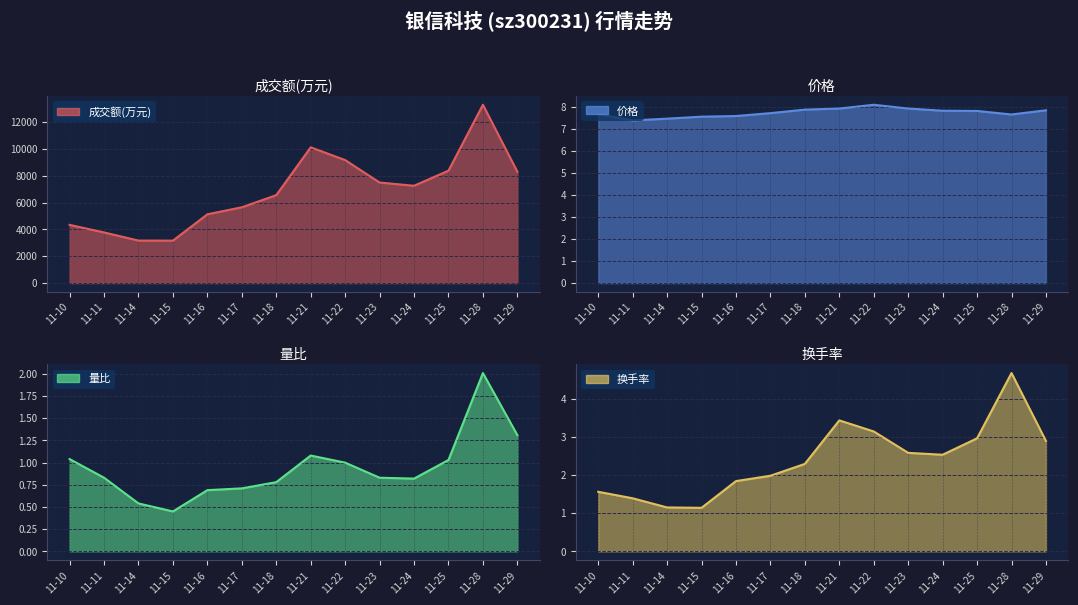

The 换手率 series shows 5.0 at 11-25. True or false?

False